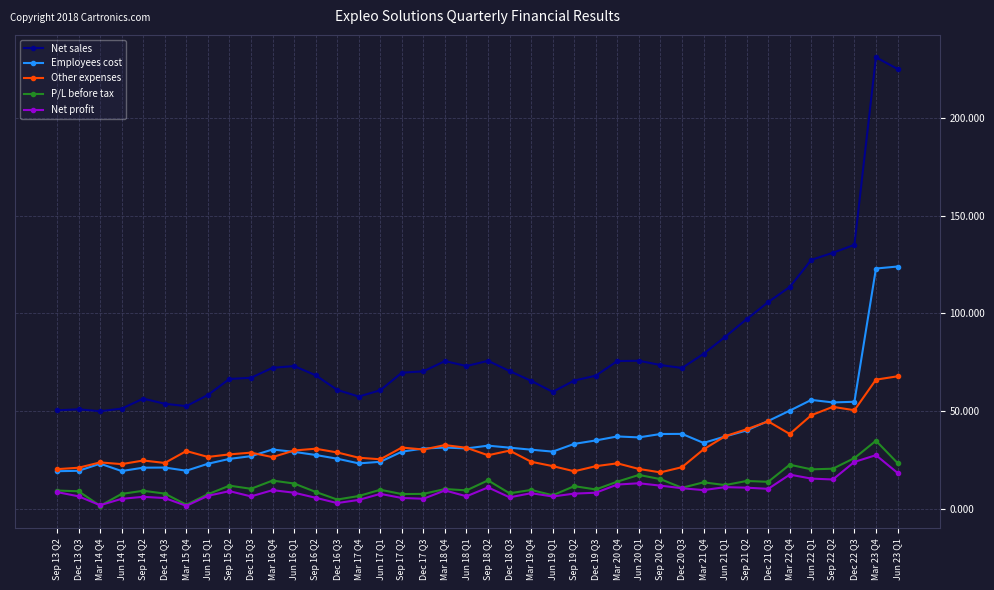

The value of Net sales at Mar 22 Q4 is 113.5. True or false?

True